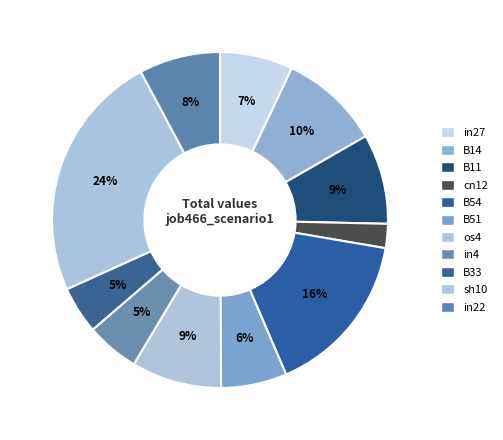

To the nearest percent, what is the difference between the B11 and in27 slice percentages?

2%